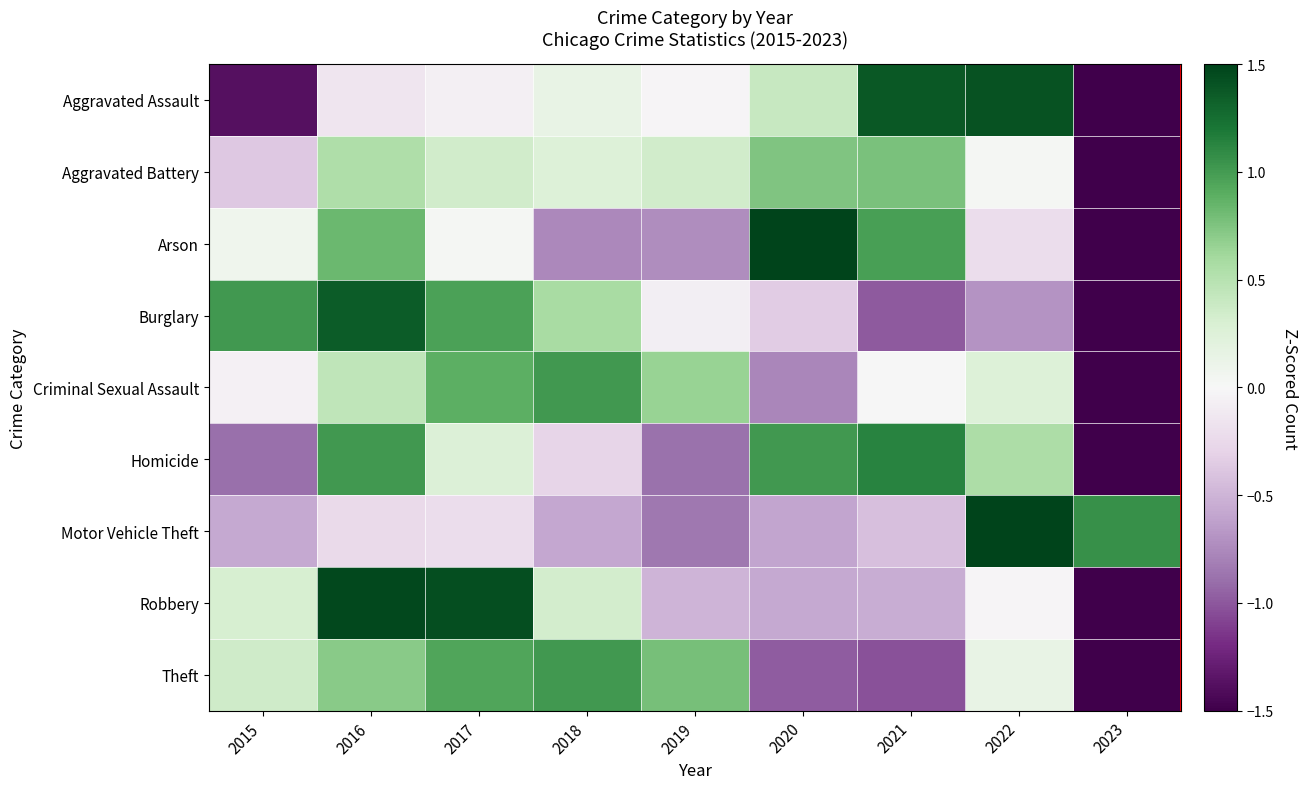

At how many categories does at least one series exceed -2?

9